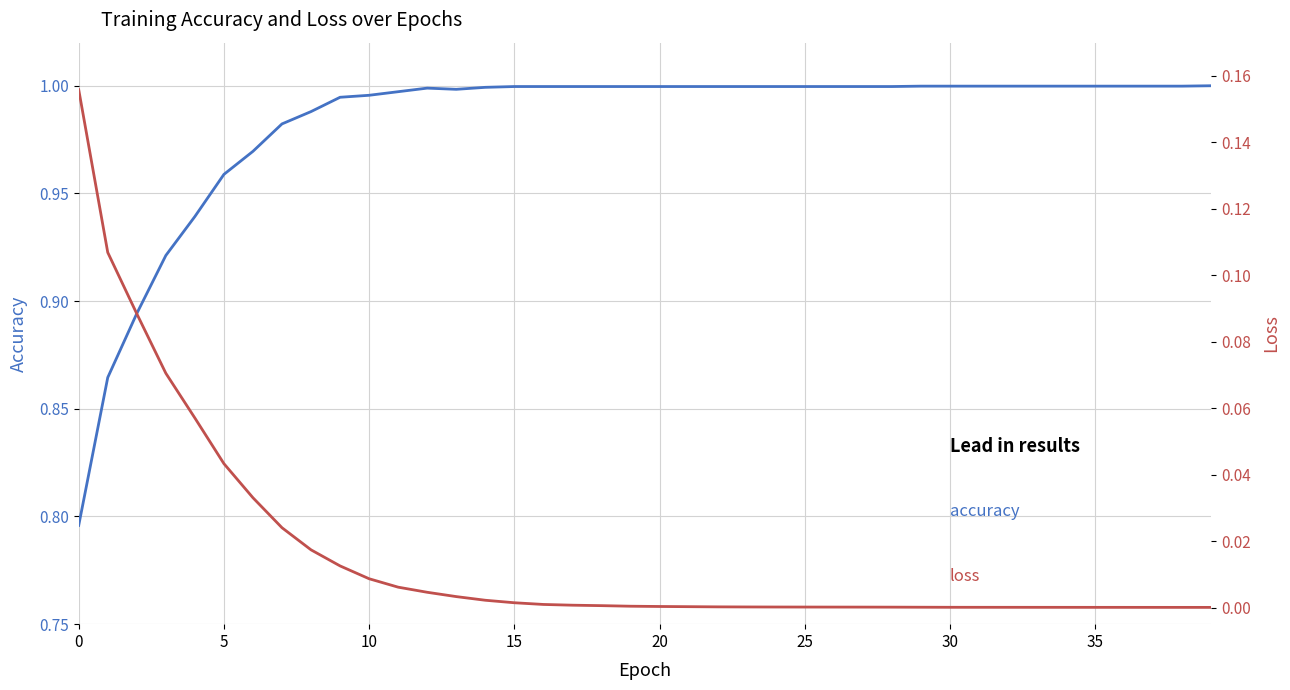

What is the label of the 18th point from the left?

17